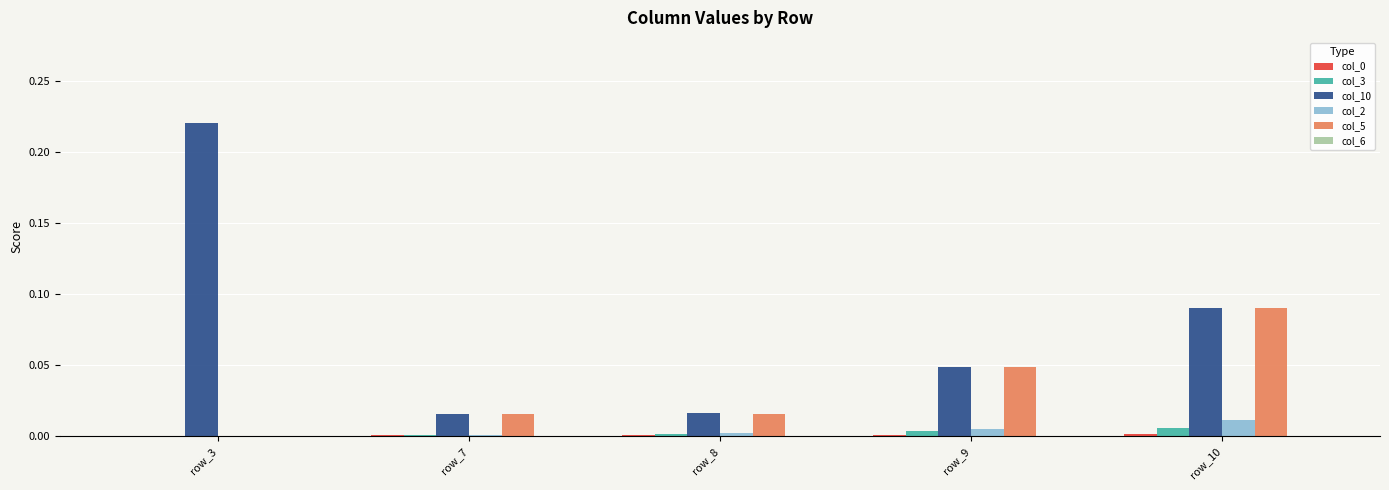

What is the sum of all col_10 values?

0.4